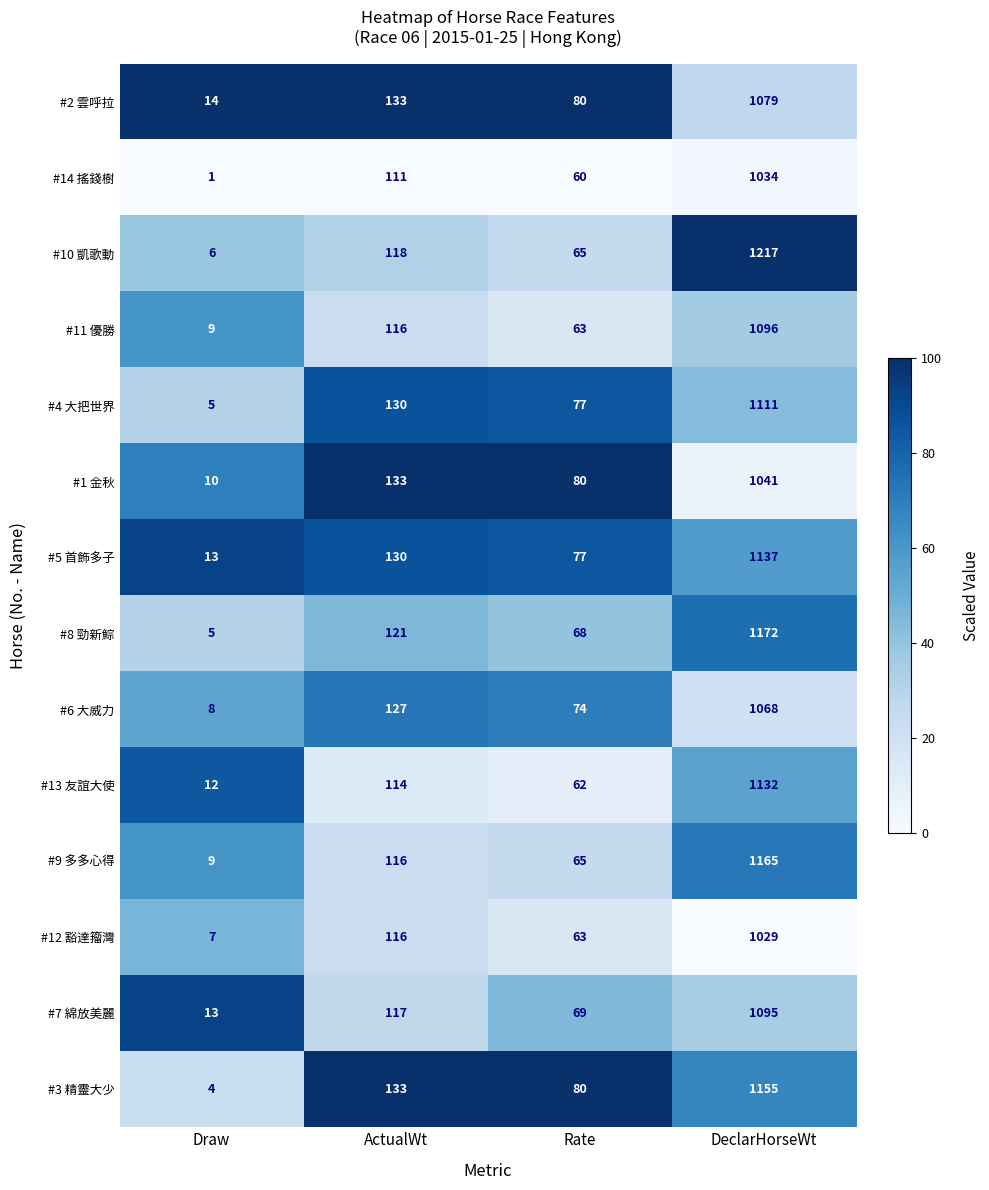

Between Draw and ActualWt, which series saw the biggest shift?

#3 精靈大少